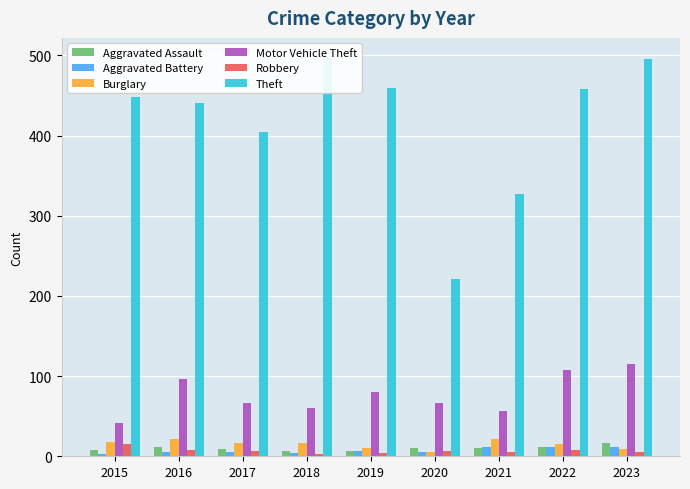

What is the difference between the maximum and minimum values in the Robbery series?

12